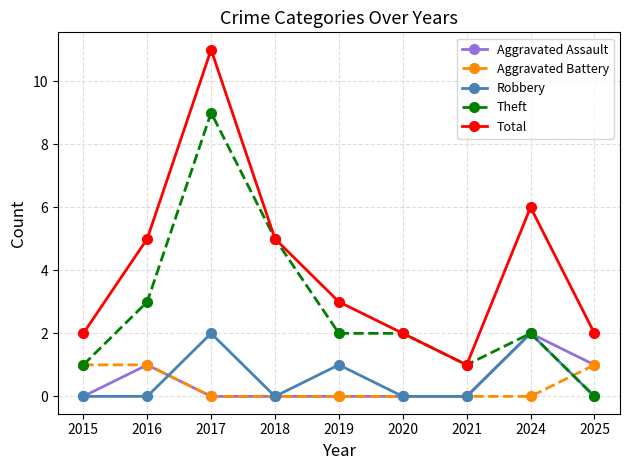

Which series ends up on top after the final intersection of Aggravated Battery and Theft?

Aggravated Battery